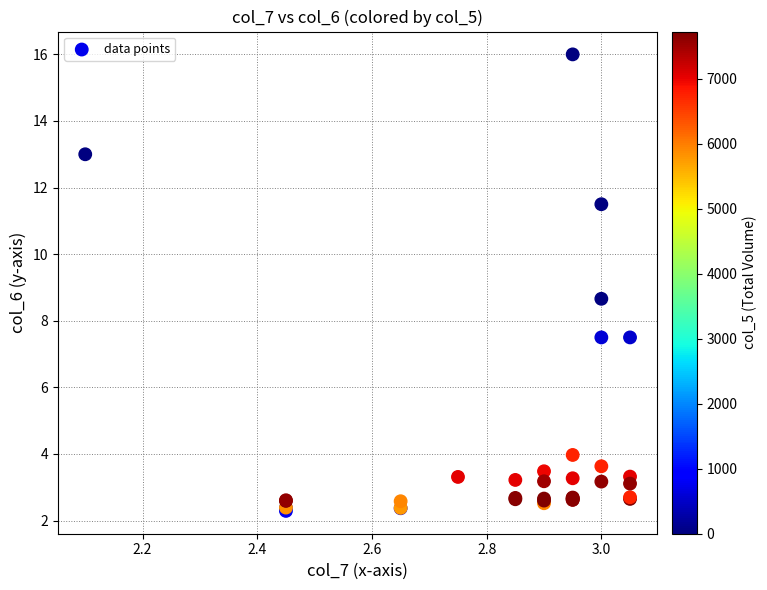

What Y value in the scatter plot is closest to 9?

8.7